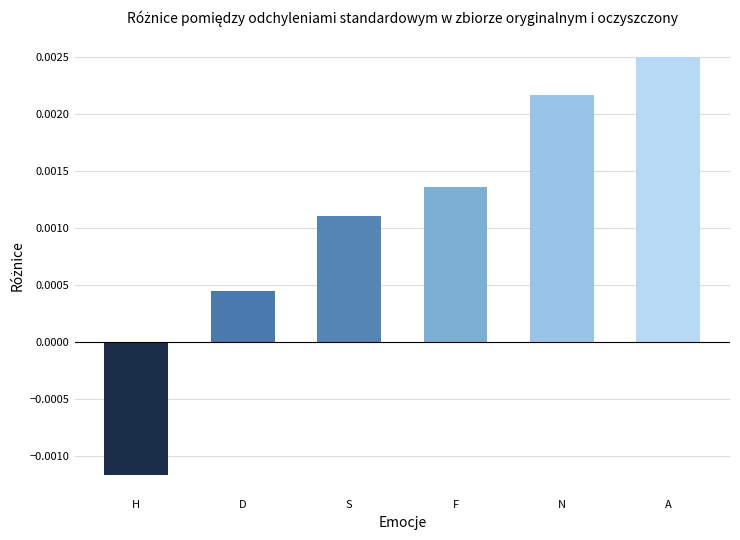

How many data points are less than 0?

1